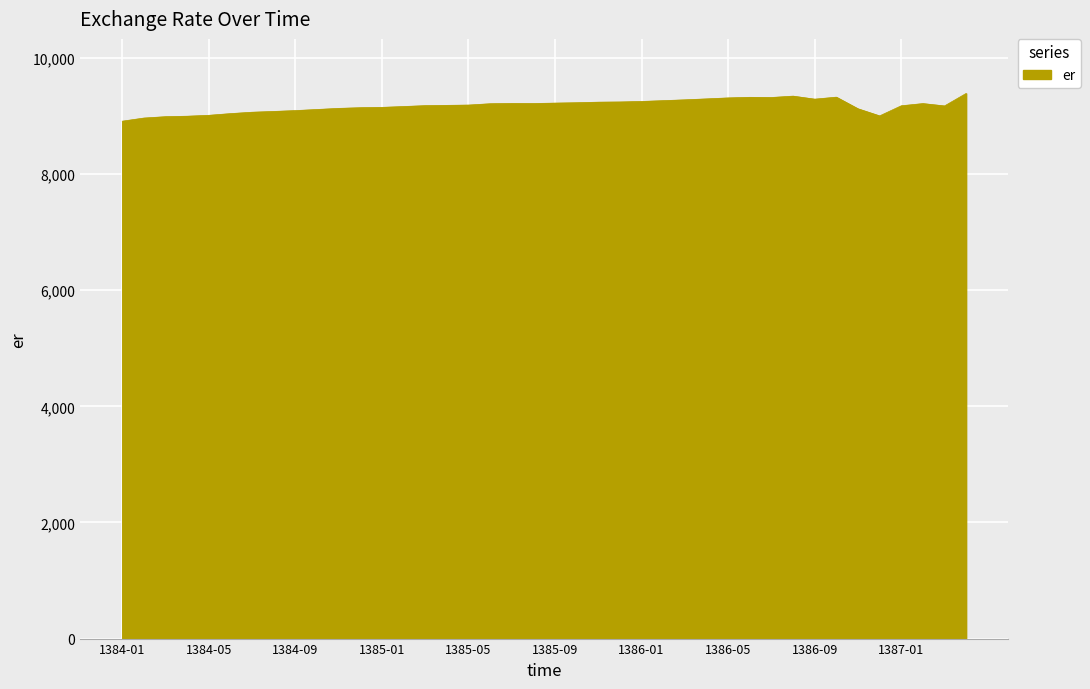

What is the difference between the maximum and minimum values?

478.6